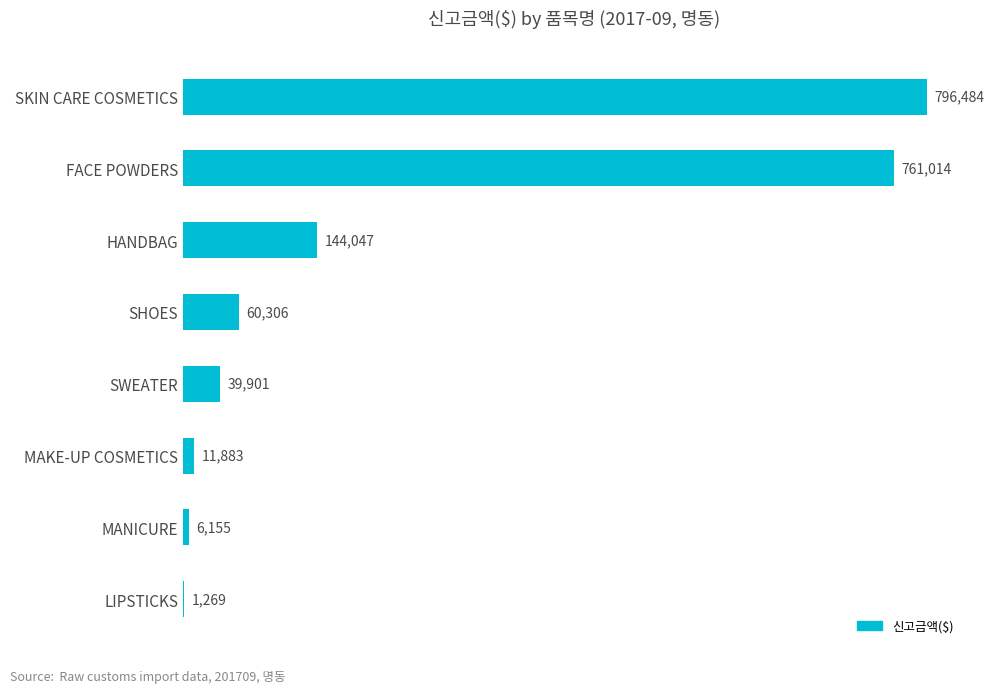

What is the sum of the values at LIPSTICKS and MAKE-UP COSMETICS?

13152